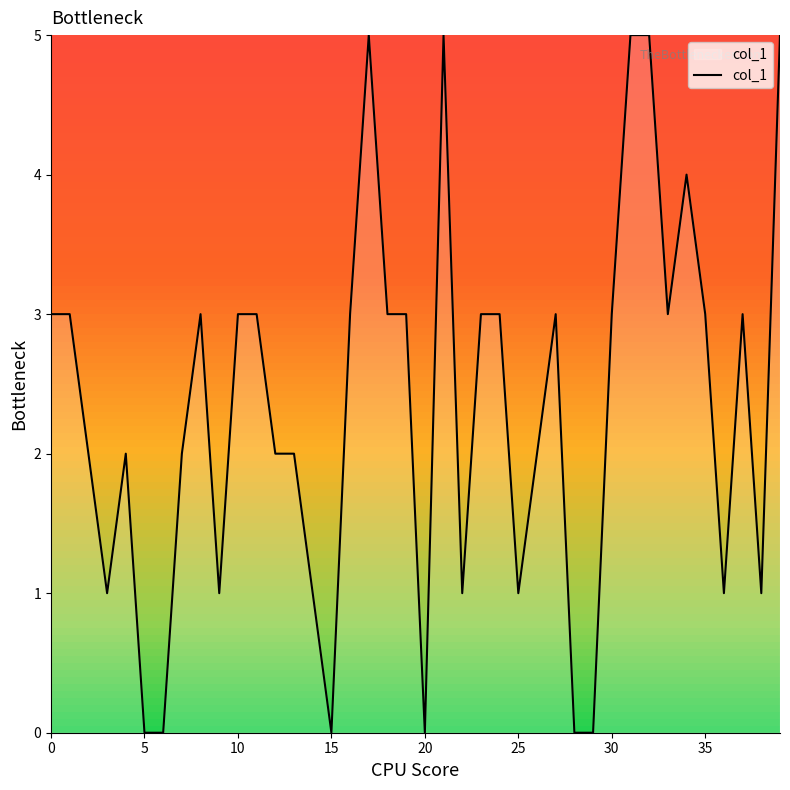

What is the greatest value displayed?

5